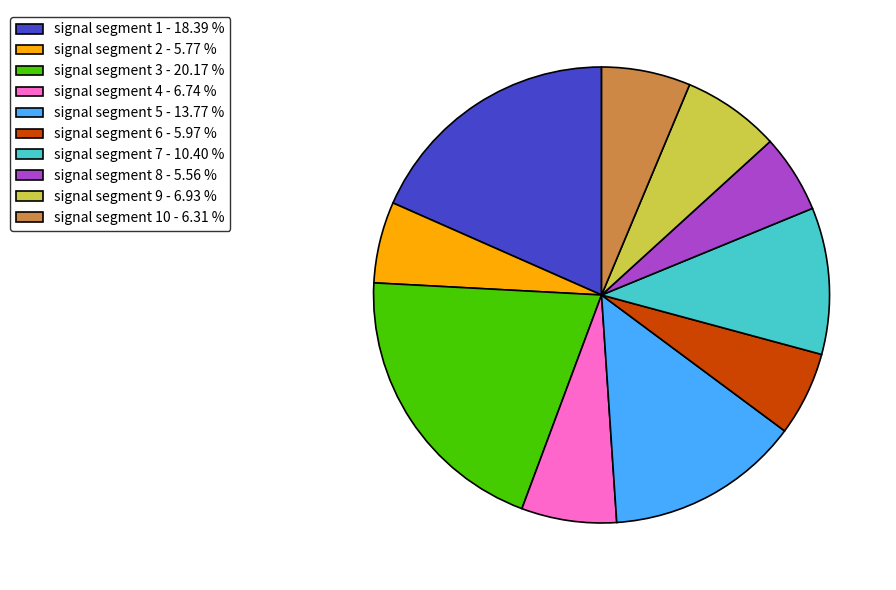

Is the sum of signal segment 4 - 6.74 % and signal segment 8 - 5.56 % greater than half?

No